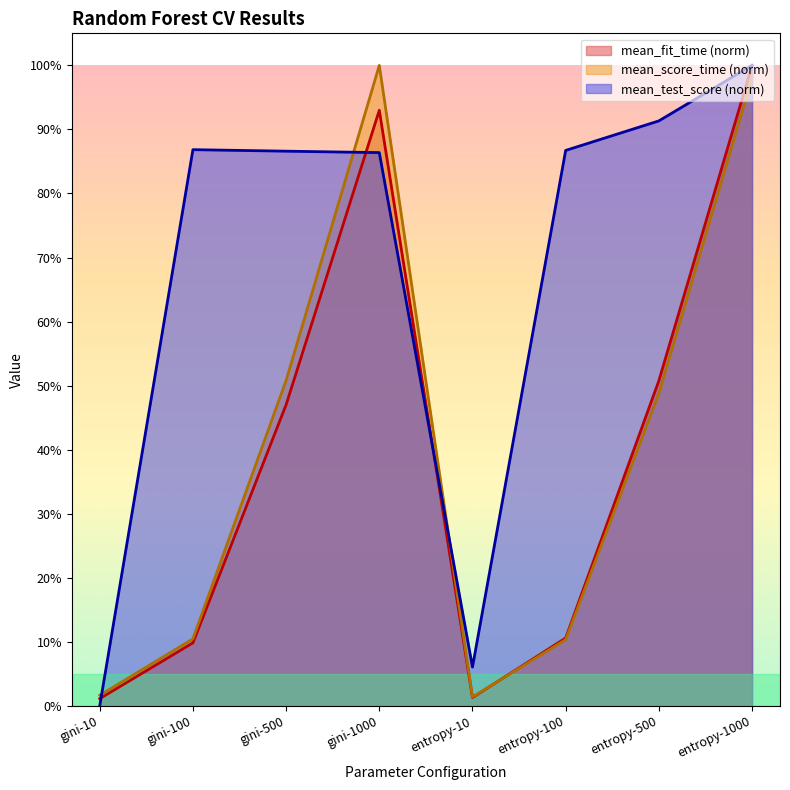

Rank the categories by mean_test_score value from lowest to highest.

gini-10, entropy-10, gini-1000, gini-500, entropy-100, gini-100, entropy-500, entropy-1000